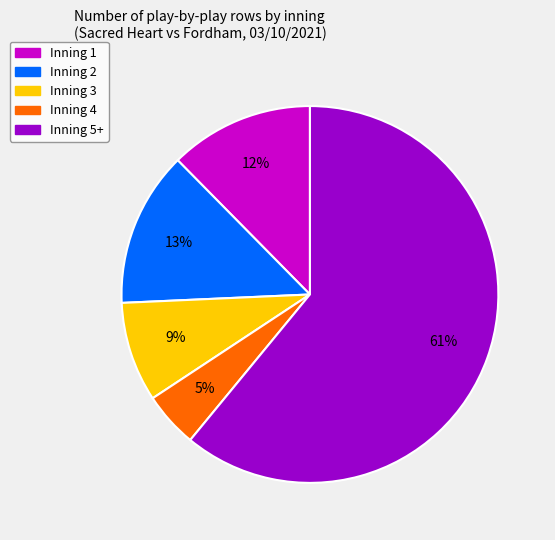

To the nearest percent, what portion does Inning 5+ represent?

61%